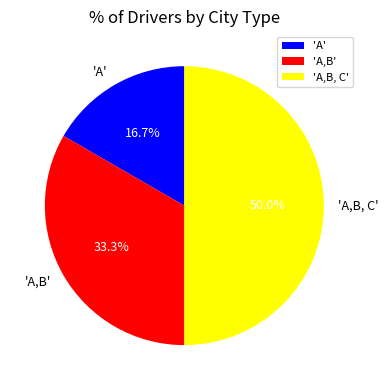

What percentage do 'A,B' and 'A,B, C' together represent?

83.3%